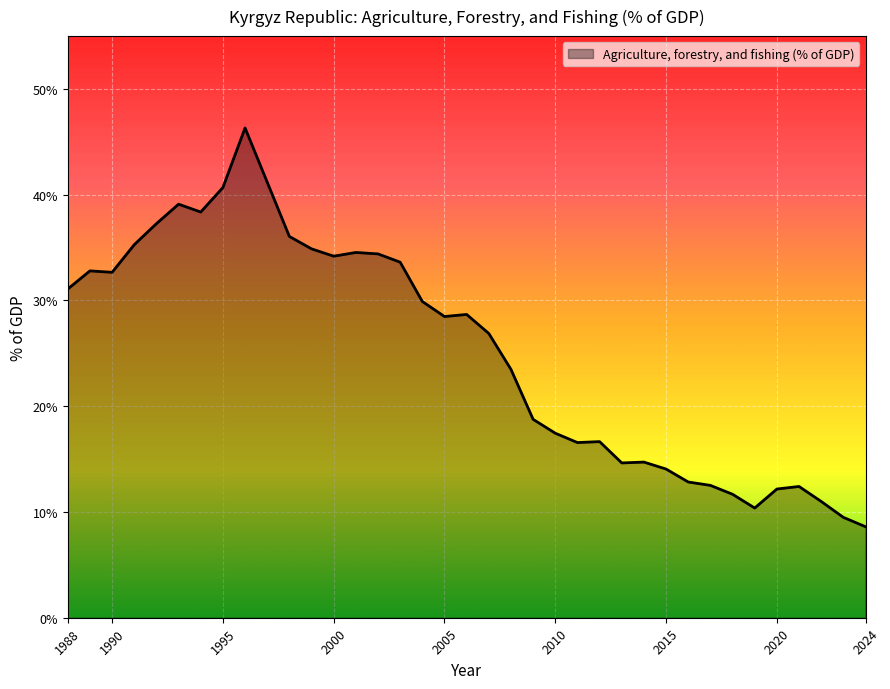

What is the difference between the maximum and minimum values?

37.7